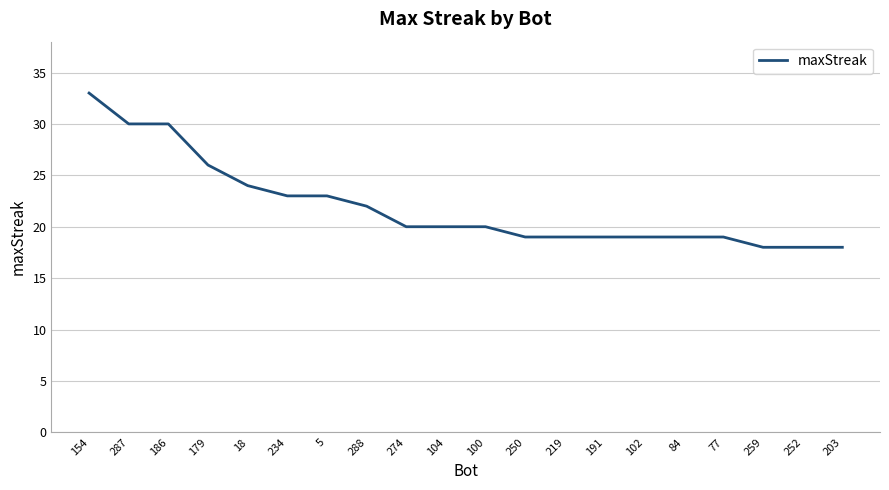

Reading right to left, transcribe all the data shown in this chart.

203=18	252=18	259=18	77=19	84=19	102=19	191=19	219=19	250=19	100=20	104=20	274=20	288=22	5=23	234=23	18=24	179=26	186=30	287=30	154=33